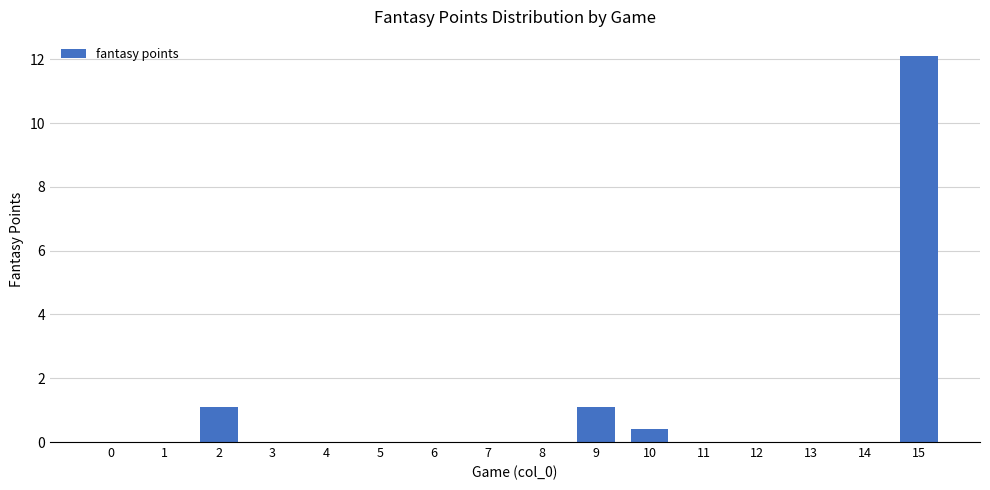

What is the sum of the values at 2 and 3?

1.1